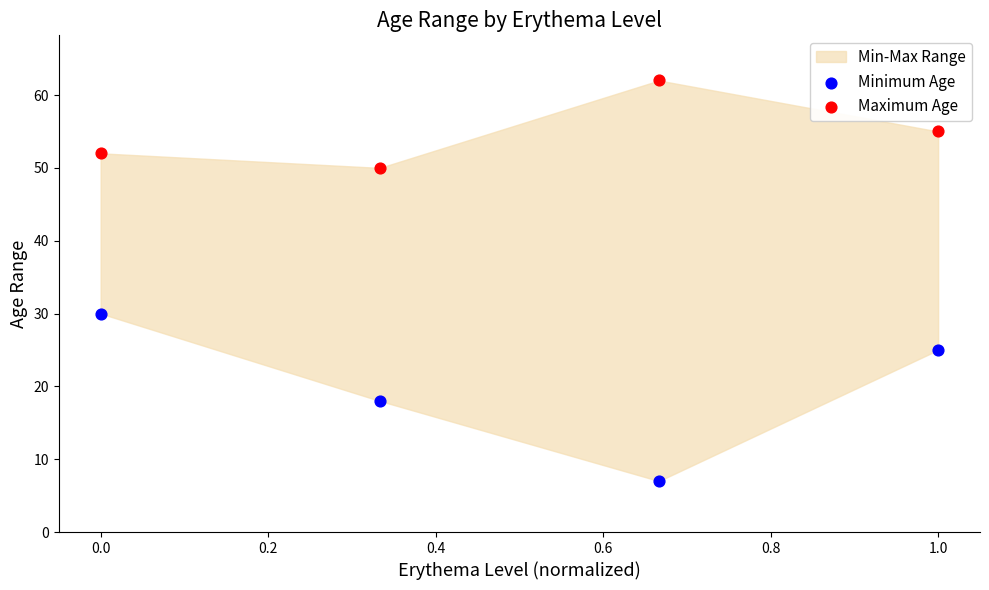

In the Maximum Age series, what Y value is closest to 56?

55